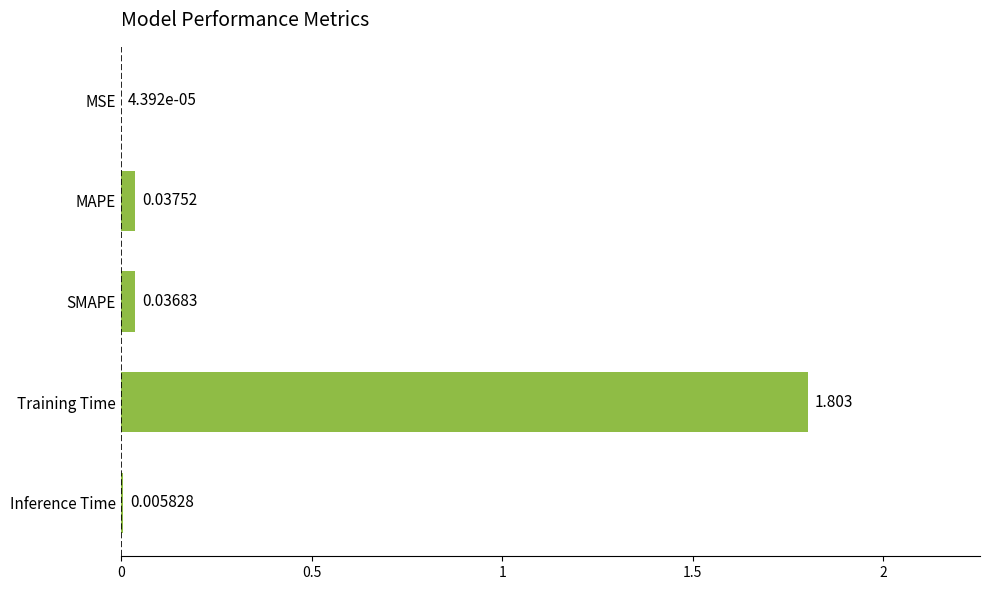

Which label corresponds to the largest value in the chart?

Training Time